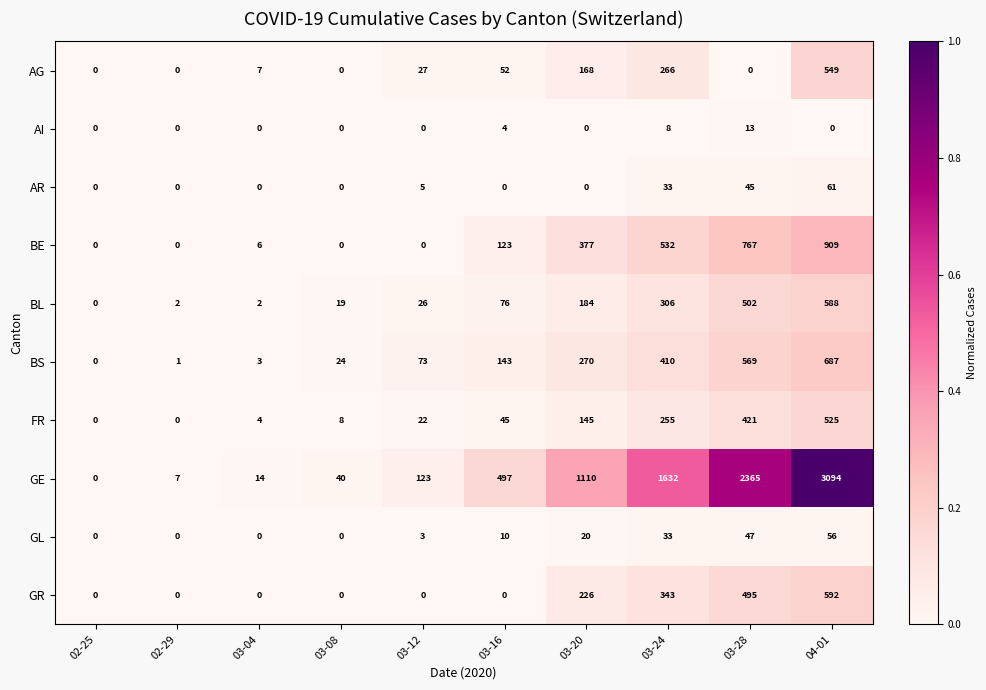

Which category has the highest value in the BS series?

04-01